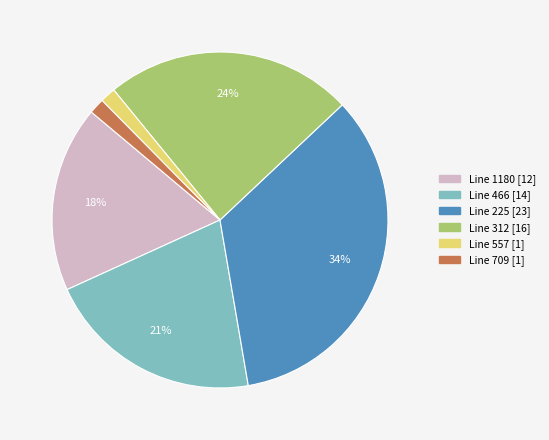

Does any single category account for the majority?

No